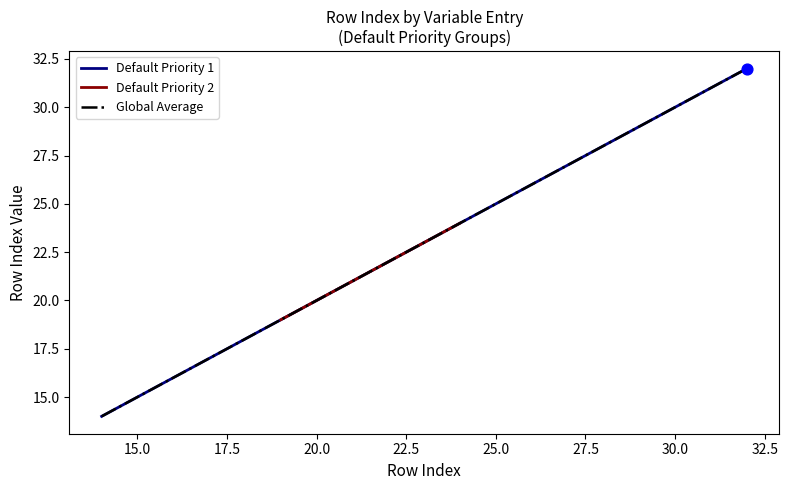

What is the highest value of the Default Priority 1 series?

32